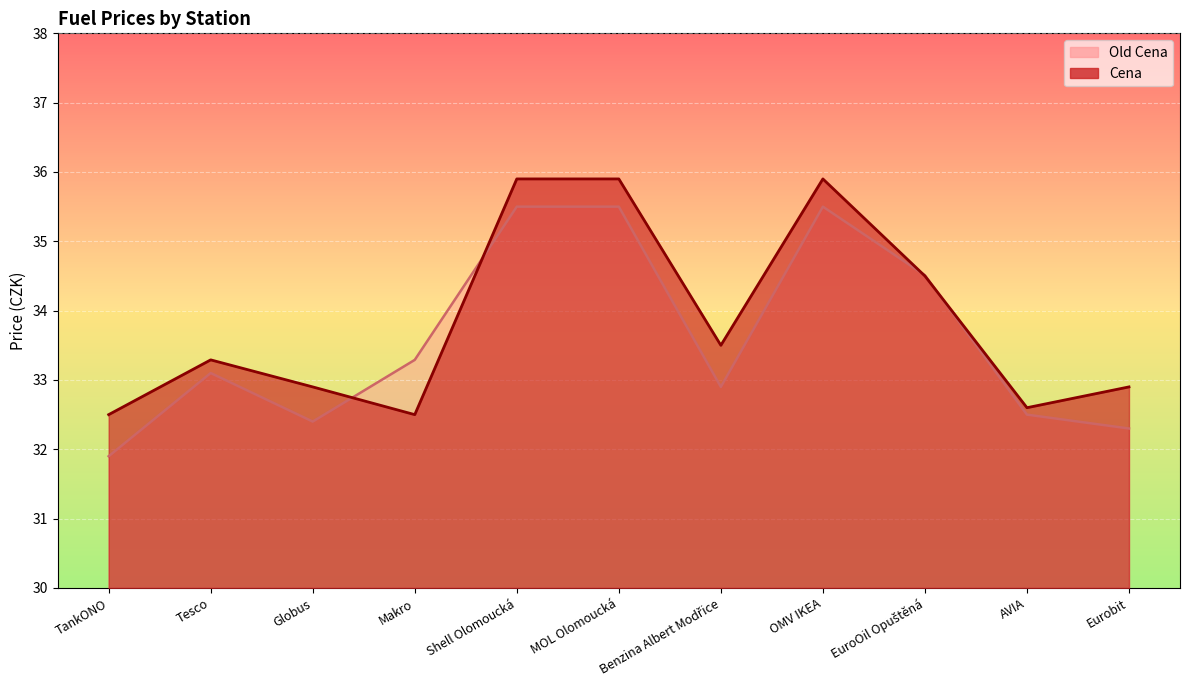

Is the value of Old Cena at Shell Olomoucká greater than the value of Cena at OMV IKEA?

No